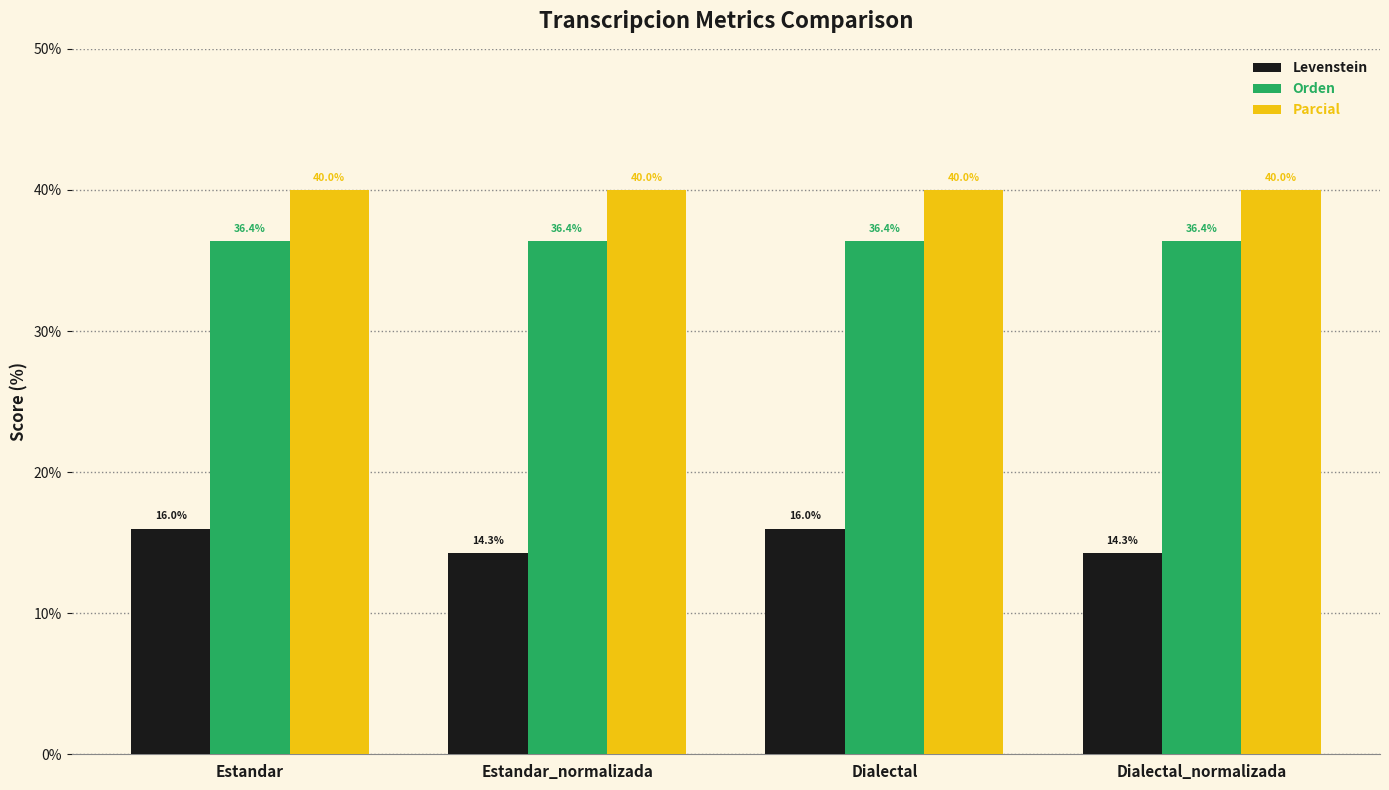

Reading right to left, extract all data points from this chart.

Levenstein: Dialectal_normalizada=14.3	Dialectal=16.0	Estandar_normalizada=14.3	Estandar=16.0
Orden: Dialectal_normalizada=36.4	Dialectal=36.4	Estandar_normalizada=36.4	Estandar=36.4
Parcial: Dialectal_normalizada=40.0	Dialectal=40.0	Estandar_normalizada=40.0	Estandar=40.0